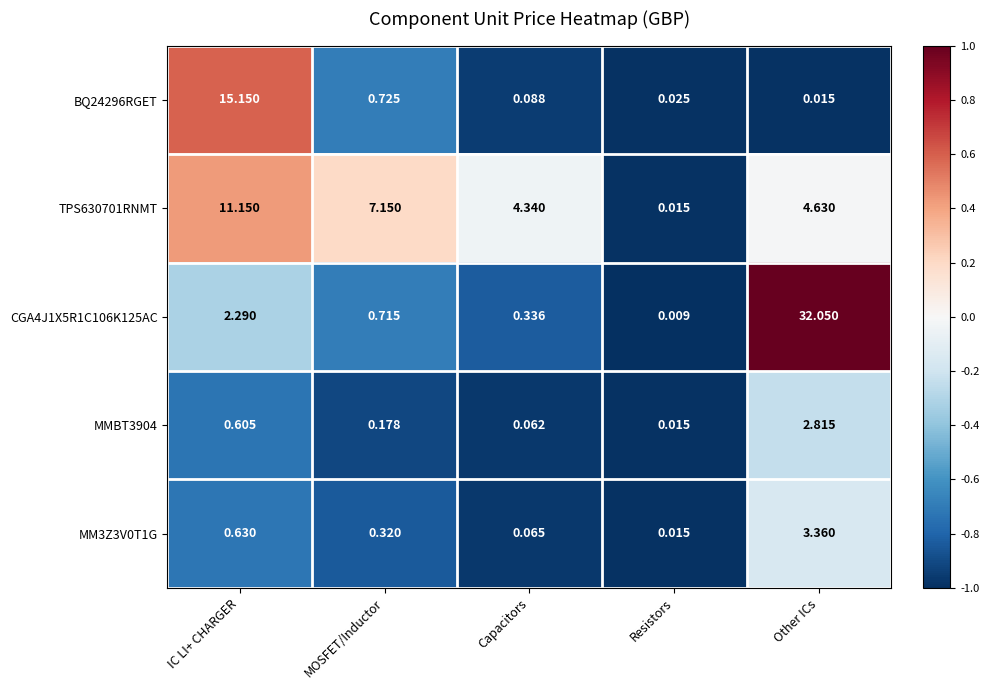

Rank the categories by TPS630701RNMT value from highest to lowest.

IC LI+ CHARGER, MOSFET/Inductor, Other ICs, Capacitors, Resistors